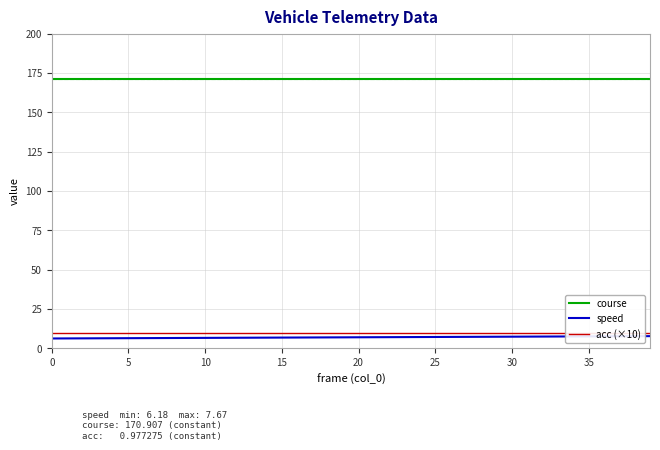

At which category is the sum across all series the highest?

39